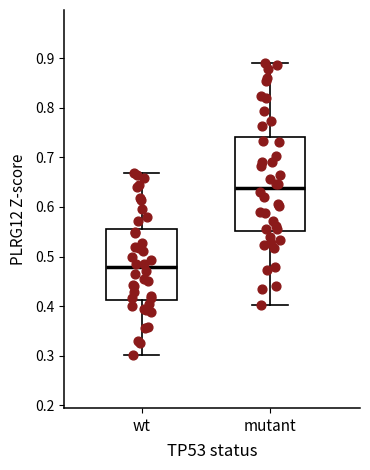

Reading left to right, read every box against the y-axis: the position of its median line, the range the box covers, and the ends of its whiskers. The values are not printed on the chart, so give them approximately, as read against the axis.

wt: median 0.48, box 0.41 to 0.56, whiskers 0.30 to 0.67
mutant: median 0.64, box 0.55 to 0.74, whiskers 0.40 to 0.89